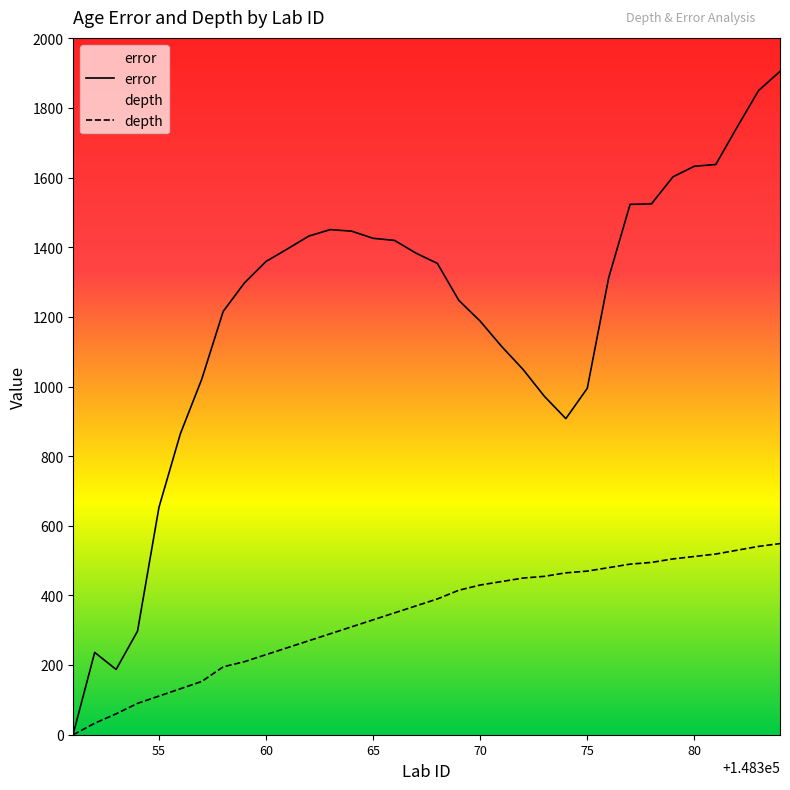

What is the sum of the error values at 148368 and 148351?

1357.0